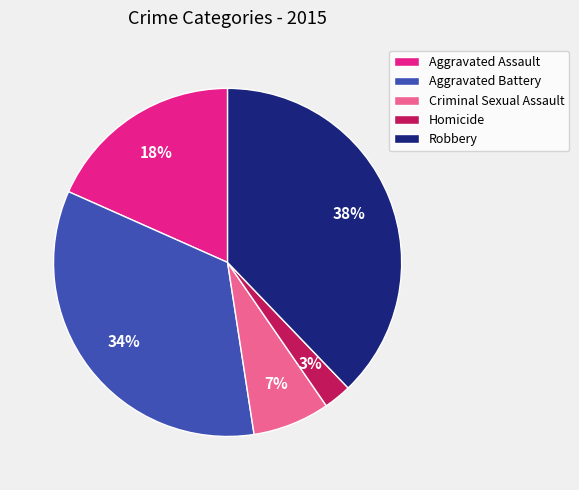

To the nearest percent, what portion does Aggravated Battery represent?

34%